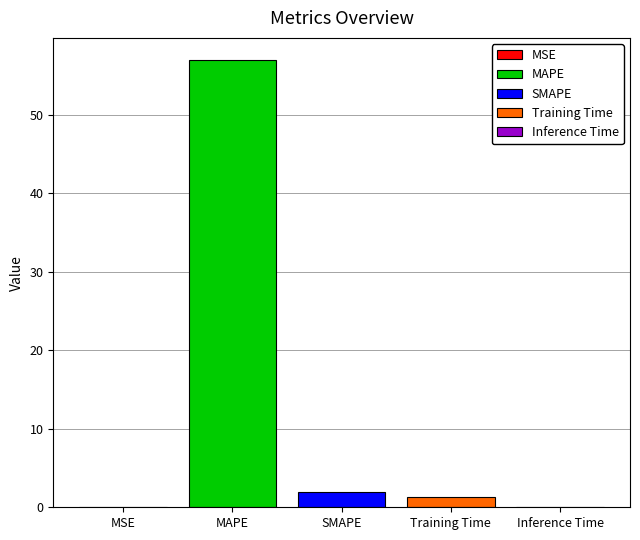

Is it true that MAPE equals 57.0 at SMAPE?

True